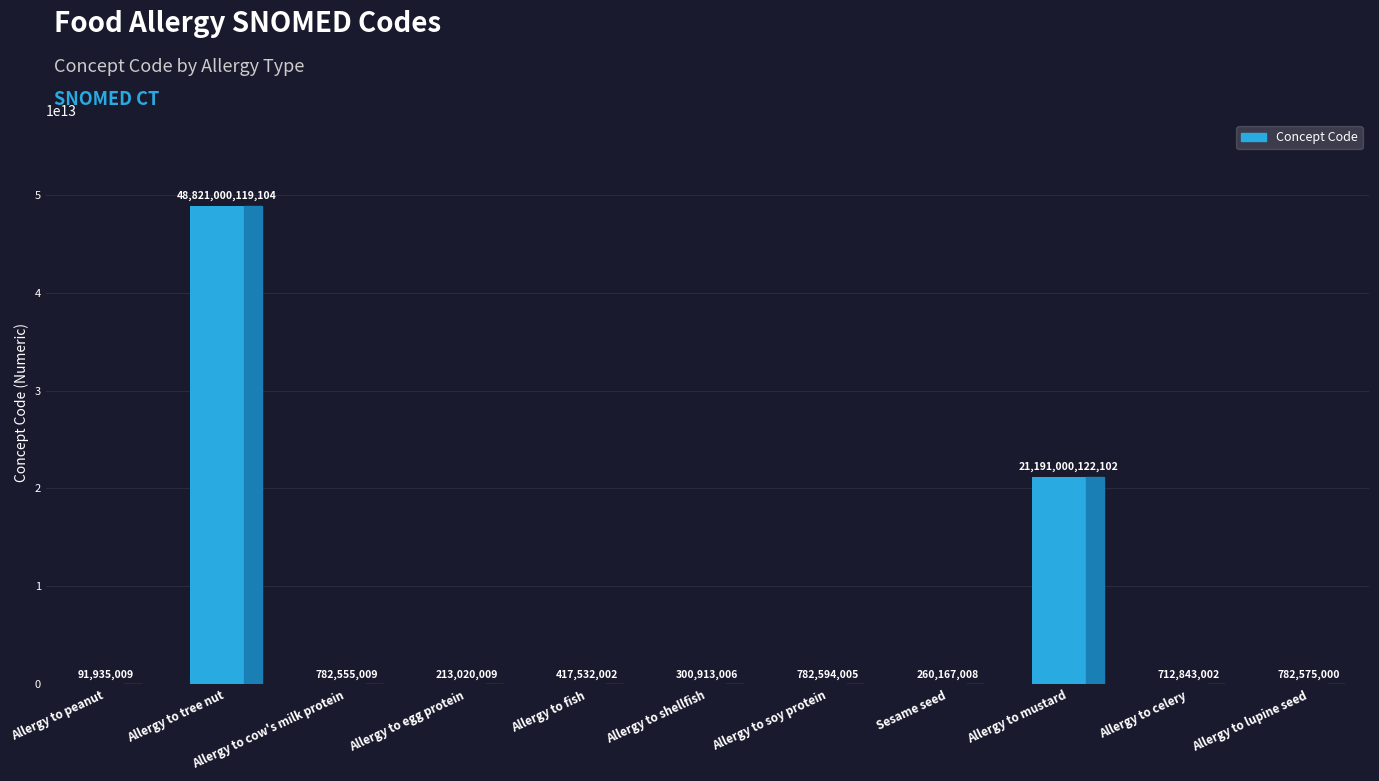

How many categories are shown in the chart?

11